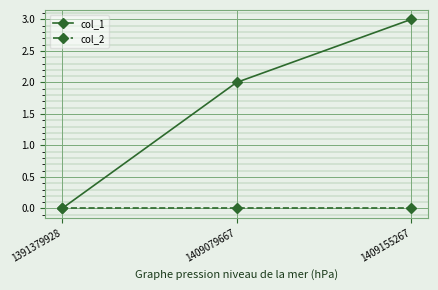

How many lines are shown in the chart?

2